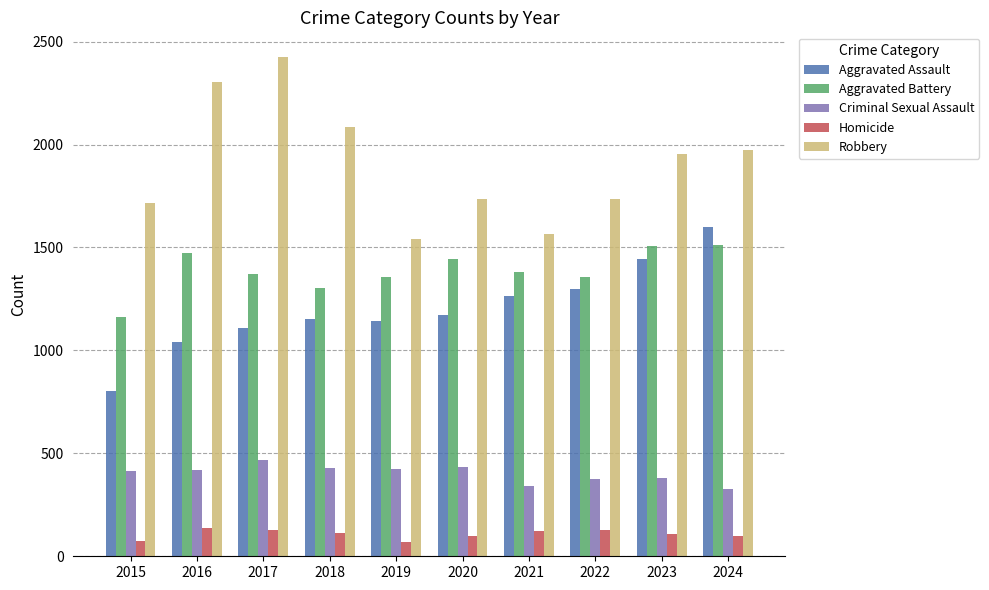

How many data points in Criminal Sexual Assault are less than 419?

5